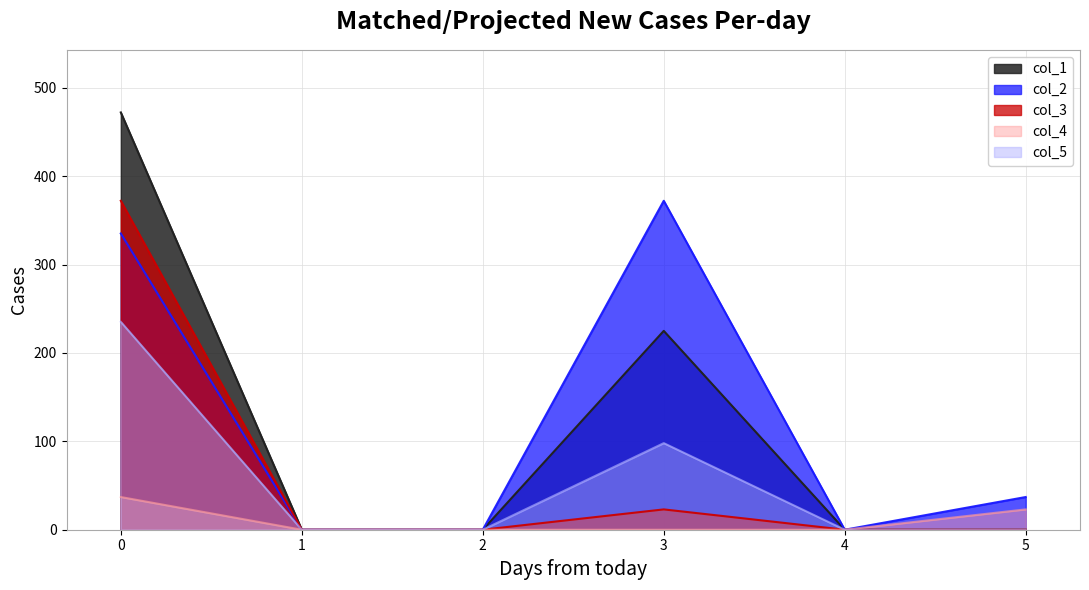

How many lines are shown in the chart?

5